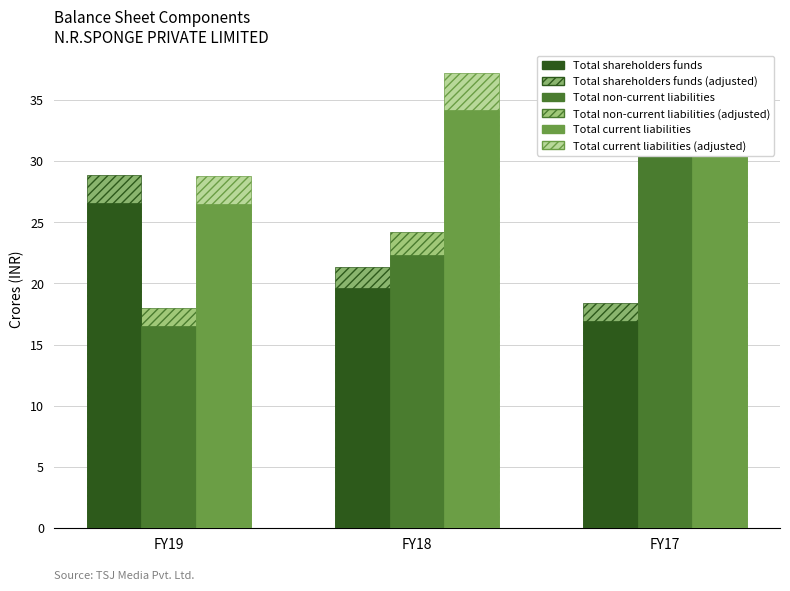

At which label is Total shareholders funds (adjusted) closest to 23?

FY18